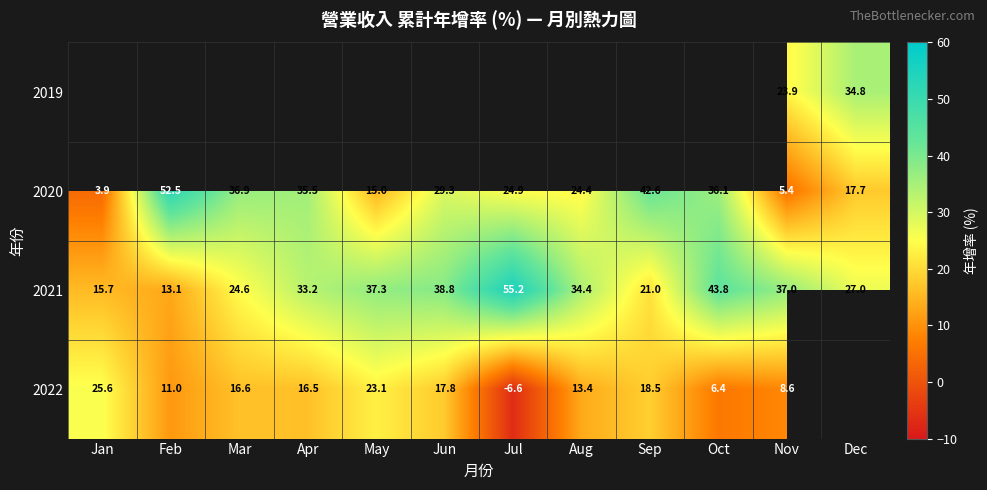

At Nov, list the series in order from smallest to largest.

2020, 2022, 2019, 2021